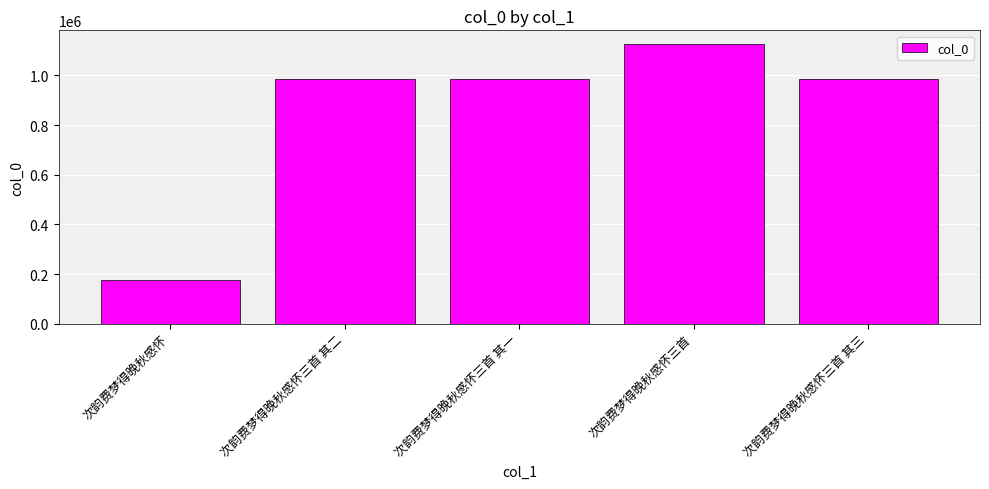

What is the average value?

850890